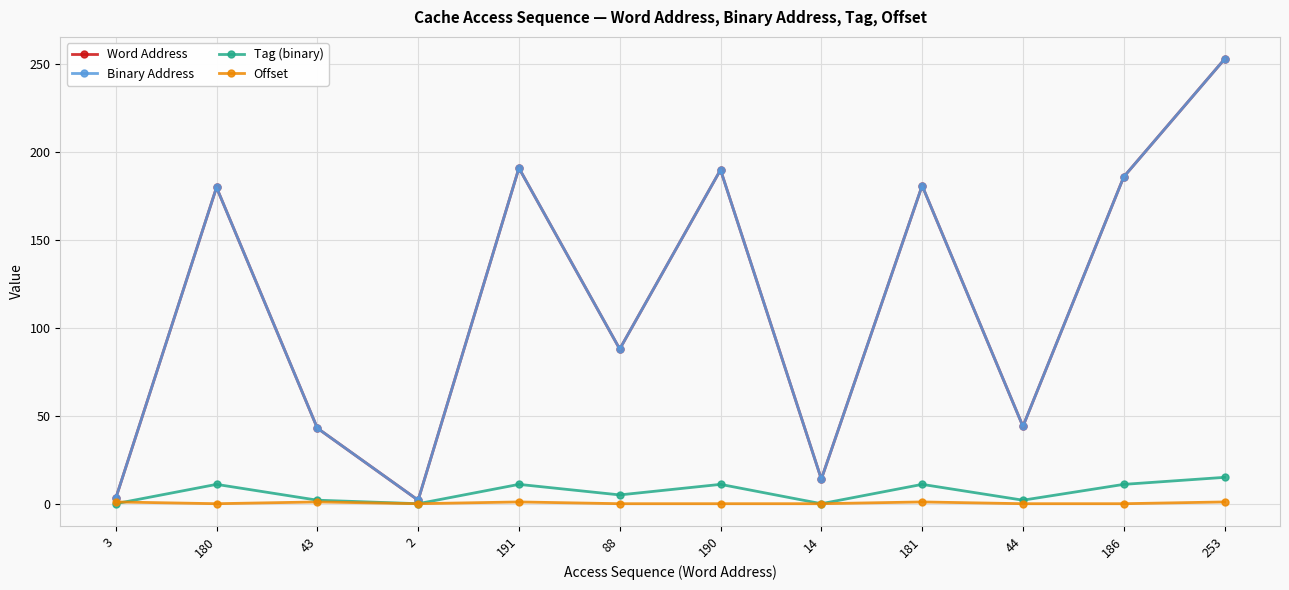

Between 180 and 44, which series saw the biggest shift?

Word Address